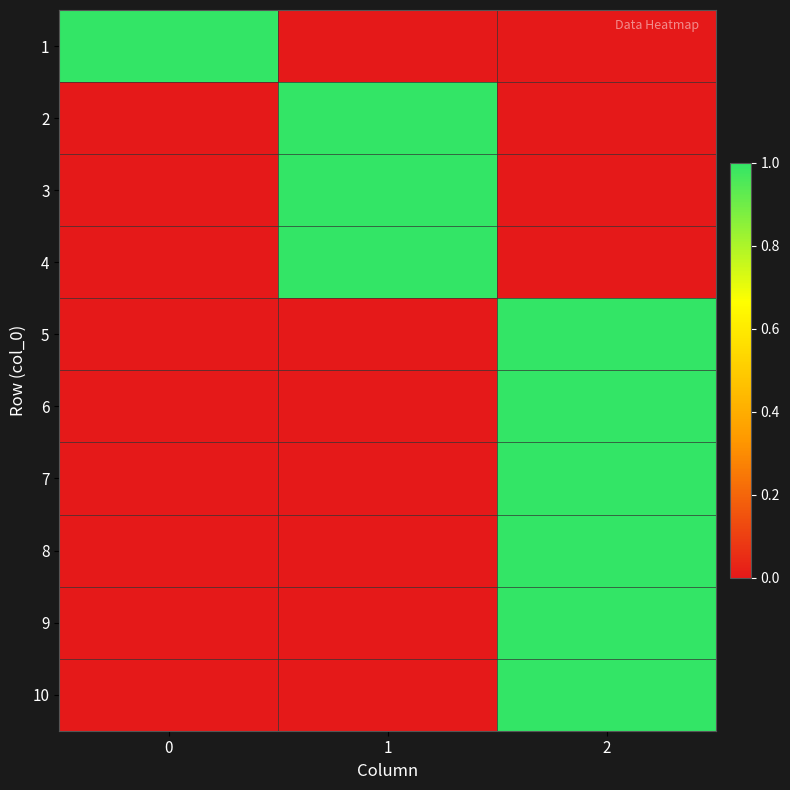

What is the spread (max minus min) of values at 2?

1